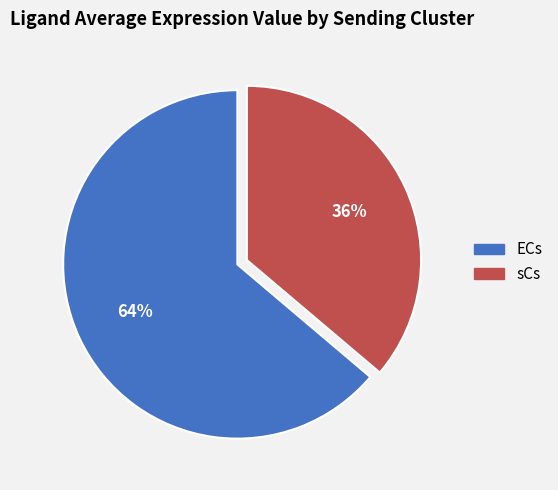

Count the number of slices in the pie.

2